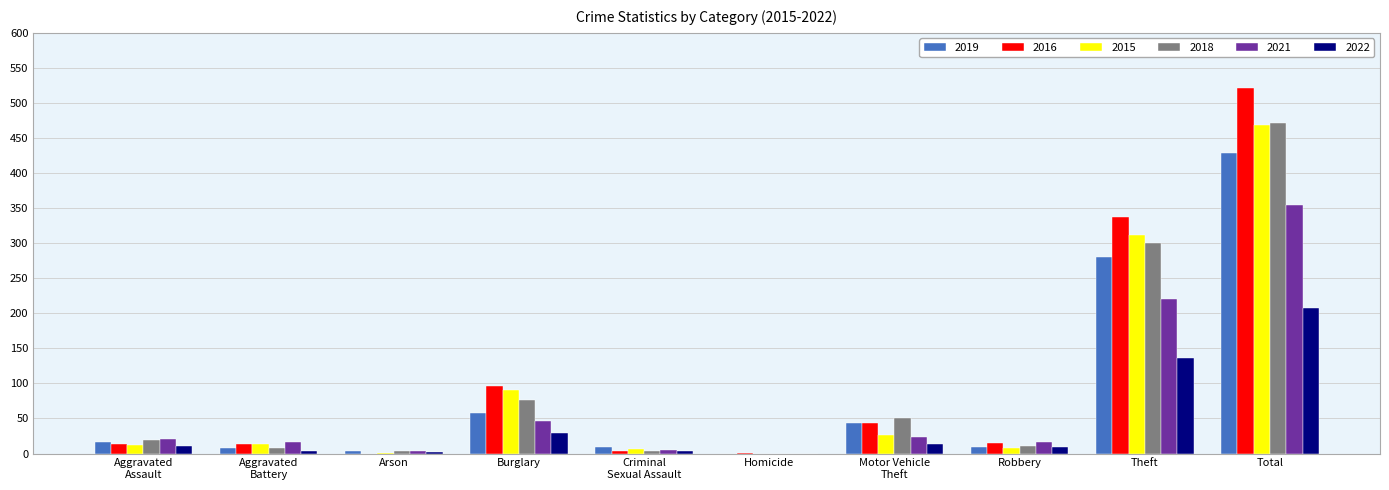

What is the sum of all 2019 values?

858